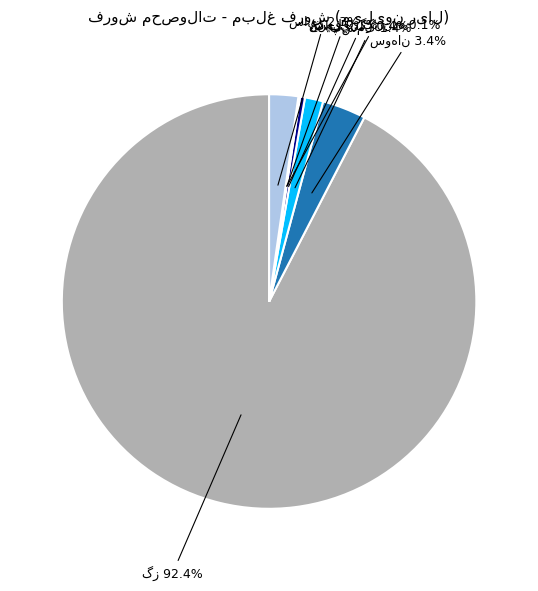

Does any single category account for the majority?

Yes